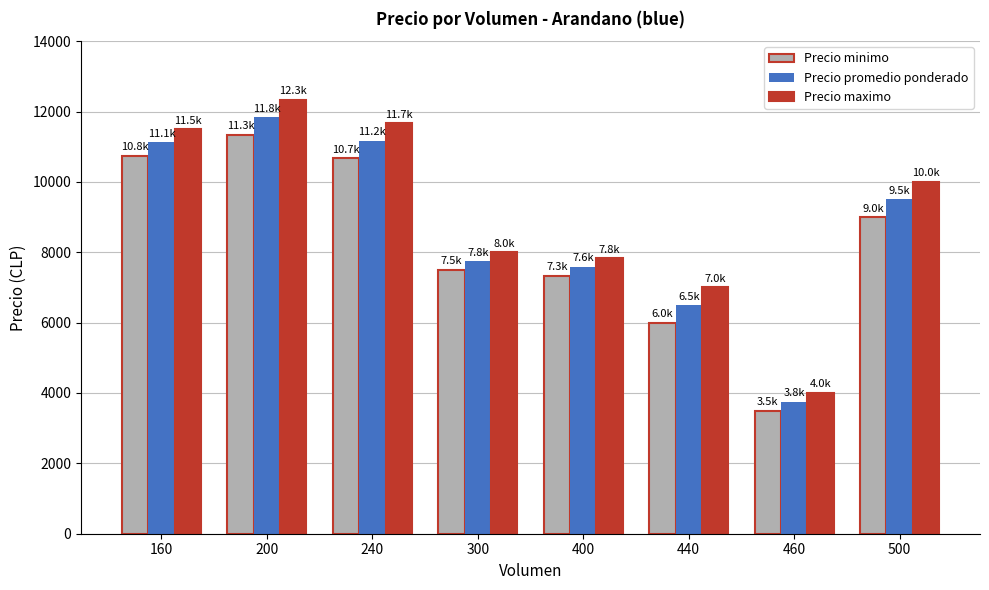

The Precio minimo series shows 6000 at 440. True or false?

True